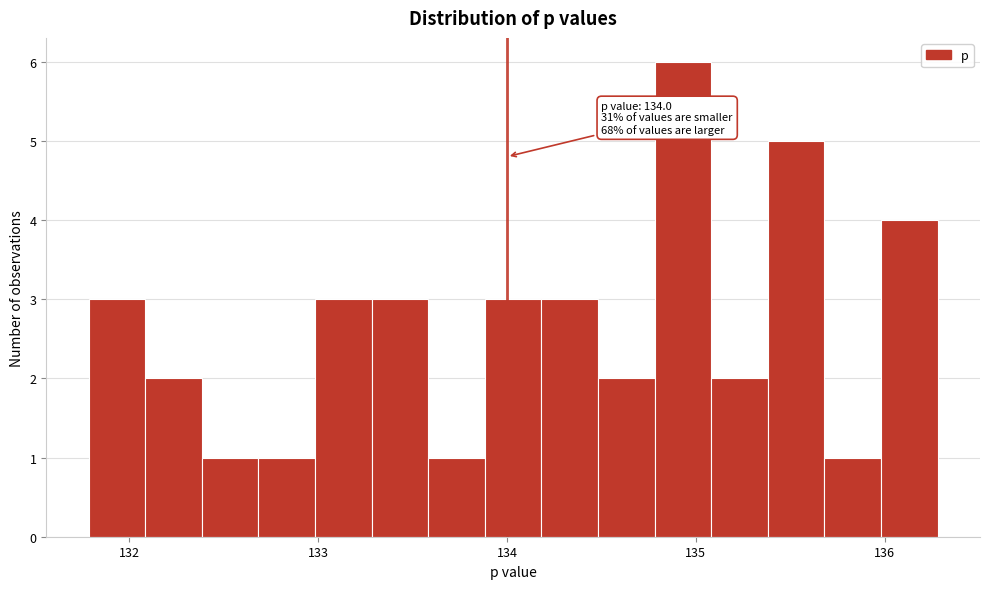

Around what value on the x-axis is the tallest bar? Give the approximate position of its centre, as read against the axis.

134.9